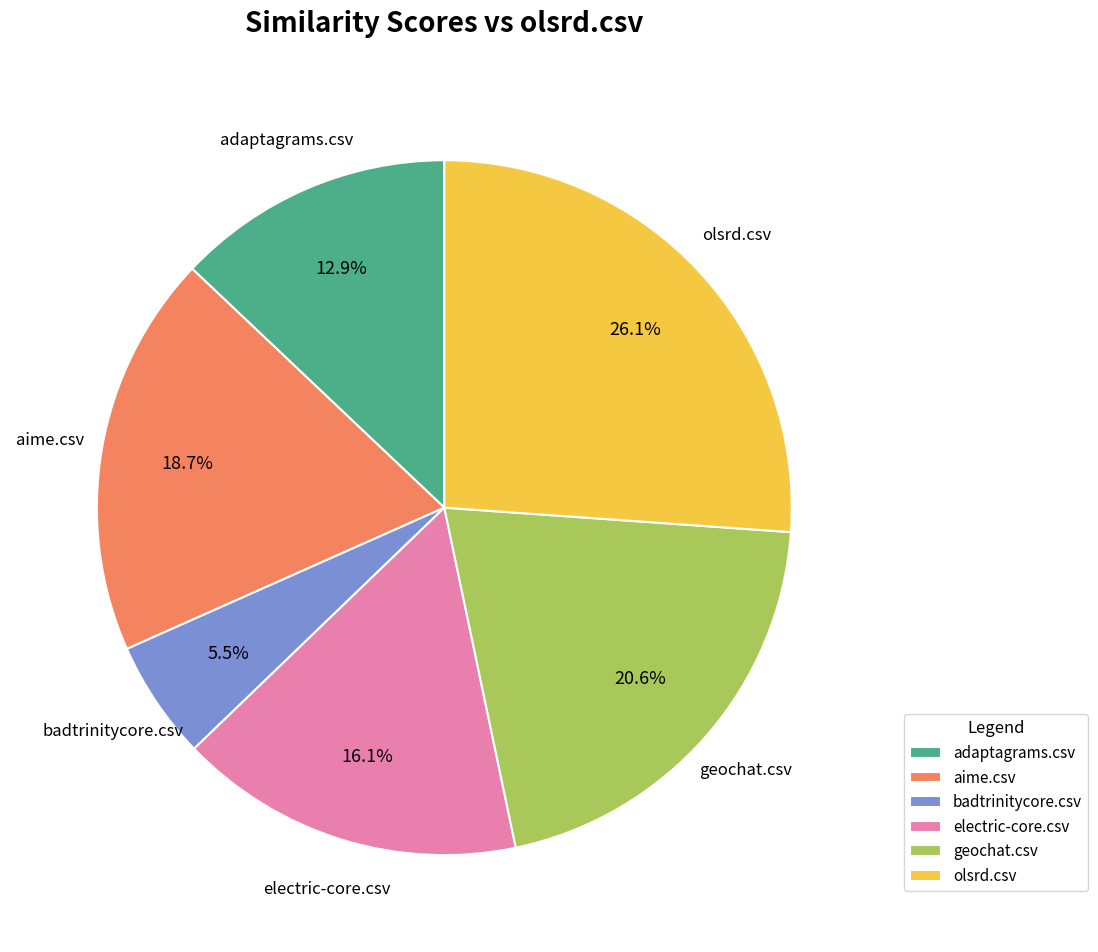

True or false: aime.csv accounts for 30% of the total.

False